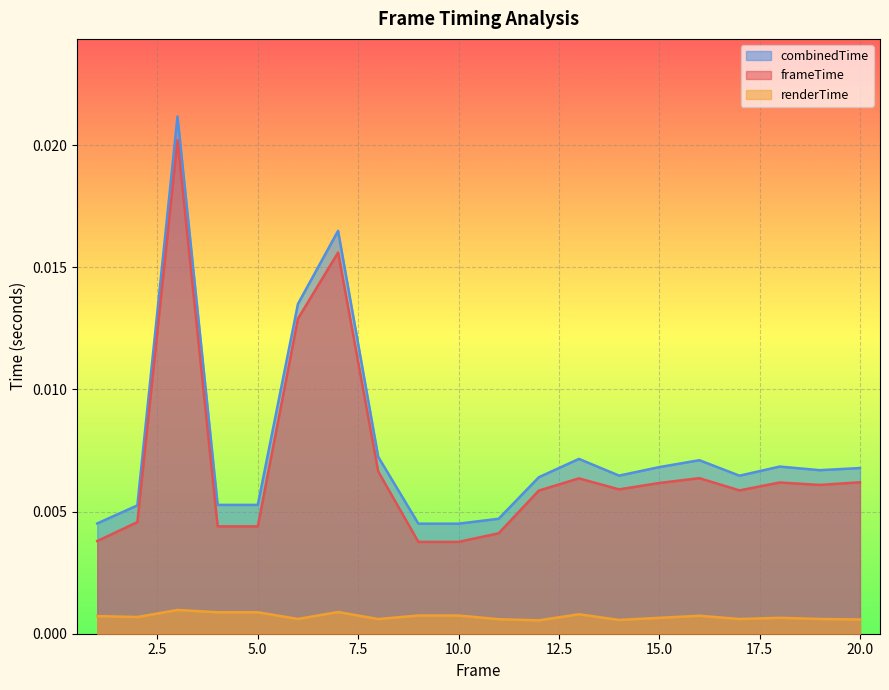

True or false: renderTime and frameTime cross at least once.

False